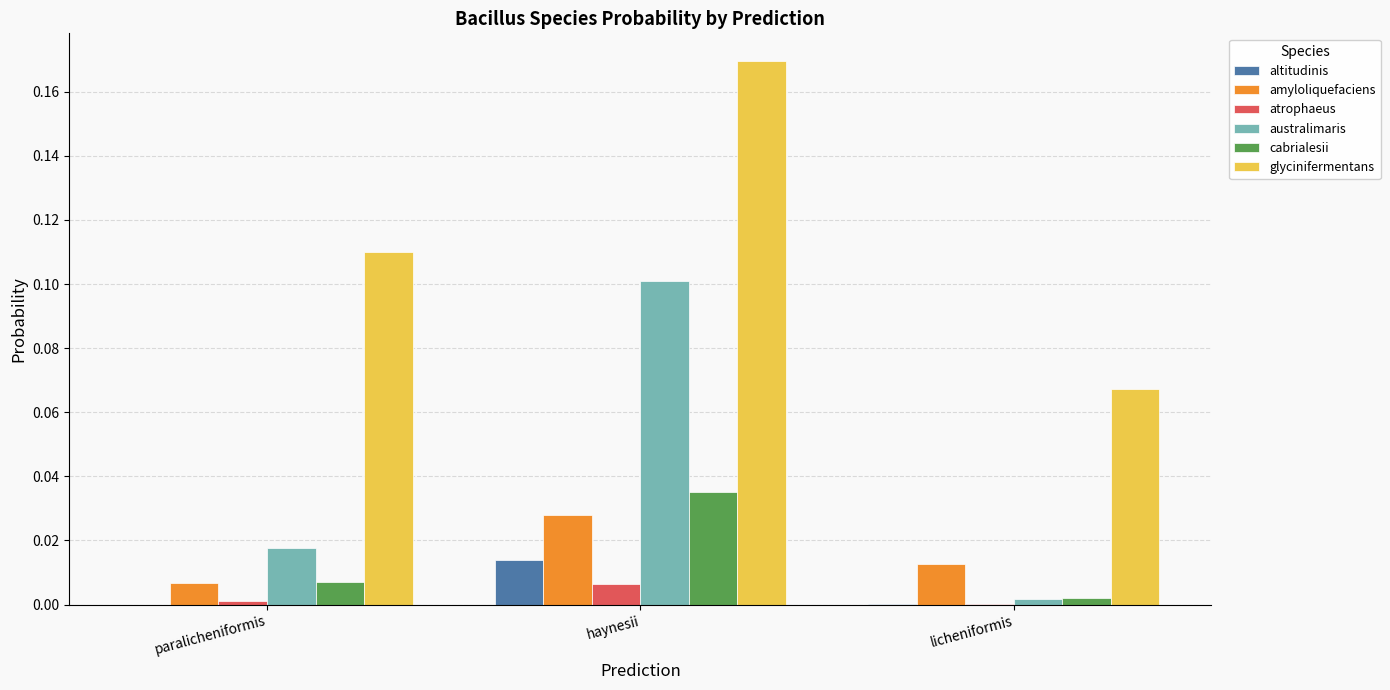

What are all the series names shown in the legend?

altitudinis, amyloliquefaciens, atrophaeus, australimaris, cabrialesii, glycinifermentans